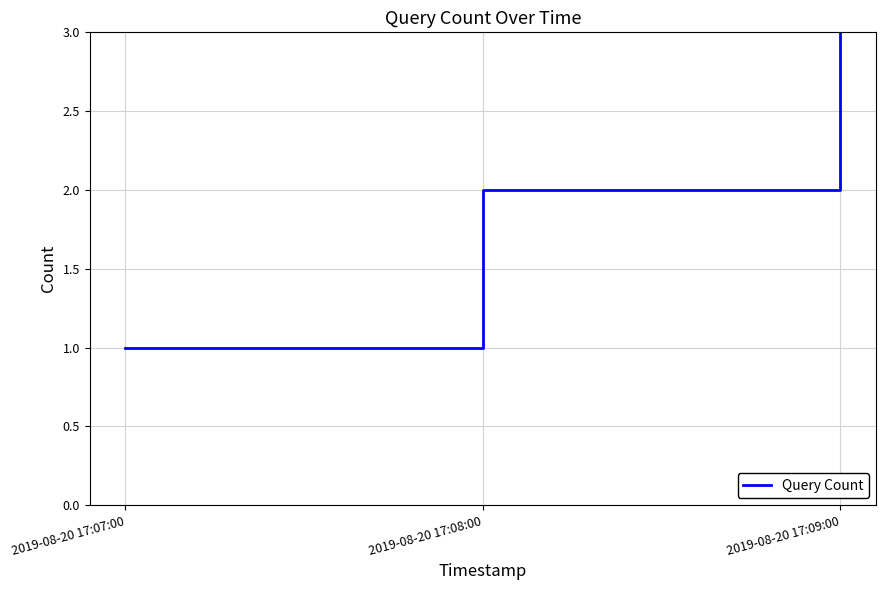

Between 2019-08-20 17:09:00 and 2019-08-20 17:07:00, which is larger?

2019-08-20 17:09:00